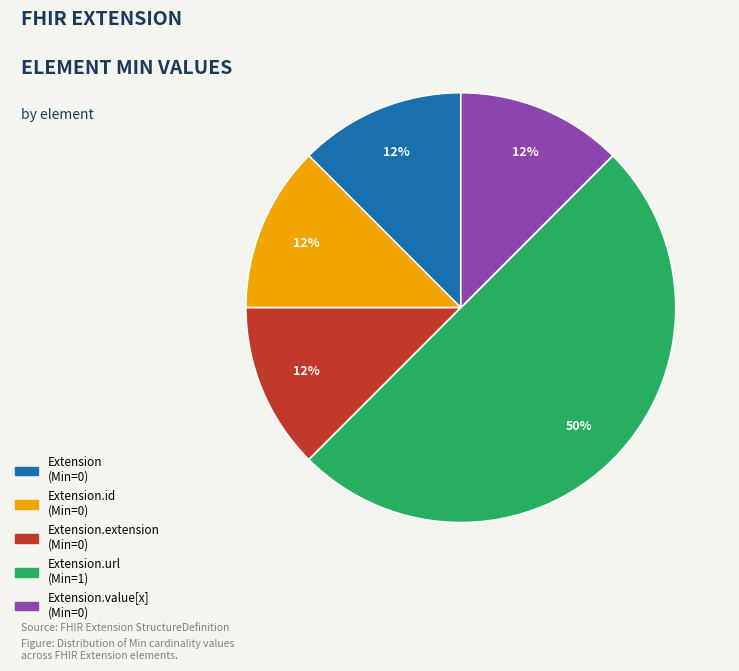

To the nearest percent, what is the average slice percentage?

20%